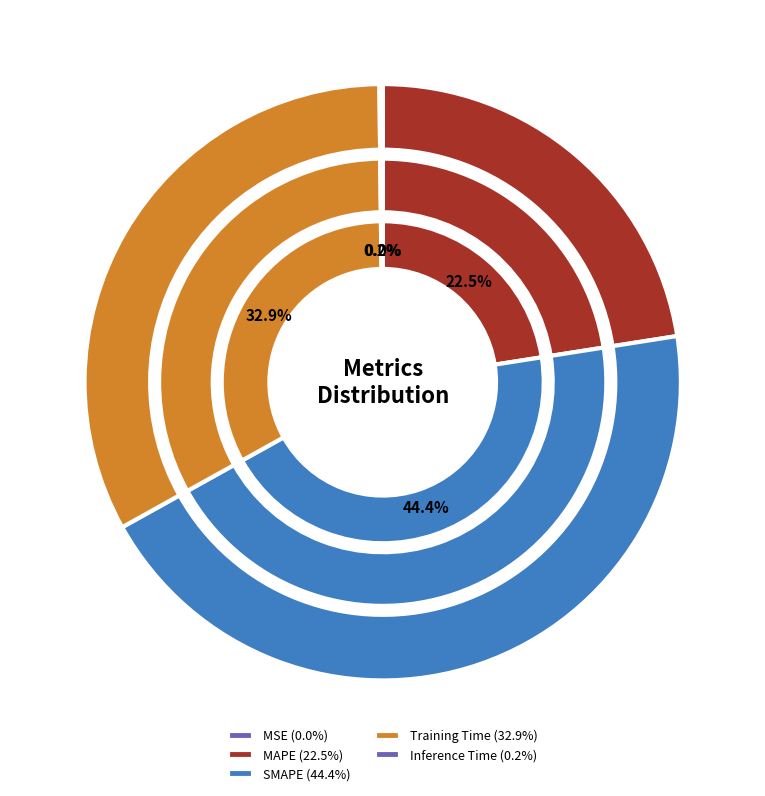

What is the total percentage of MAPE and SMAPE?

66.9%